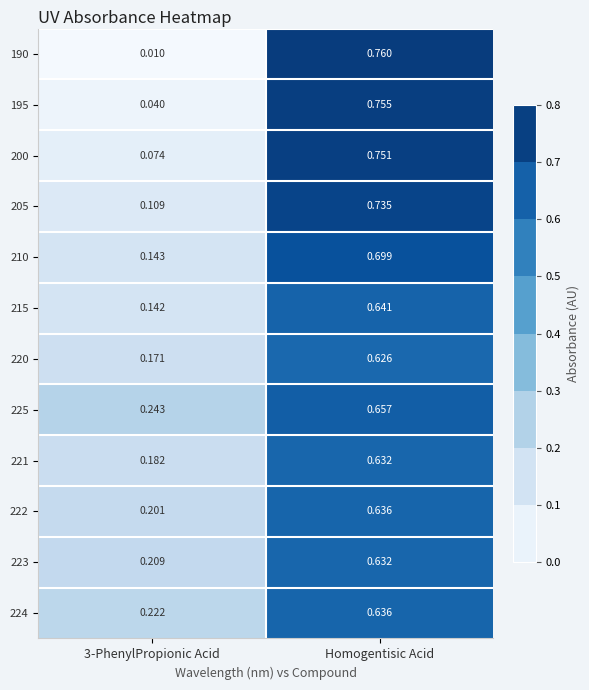

At how many categories does at least one series exceed 0?

2